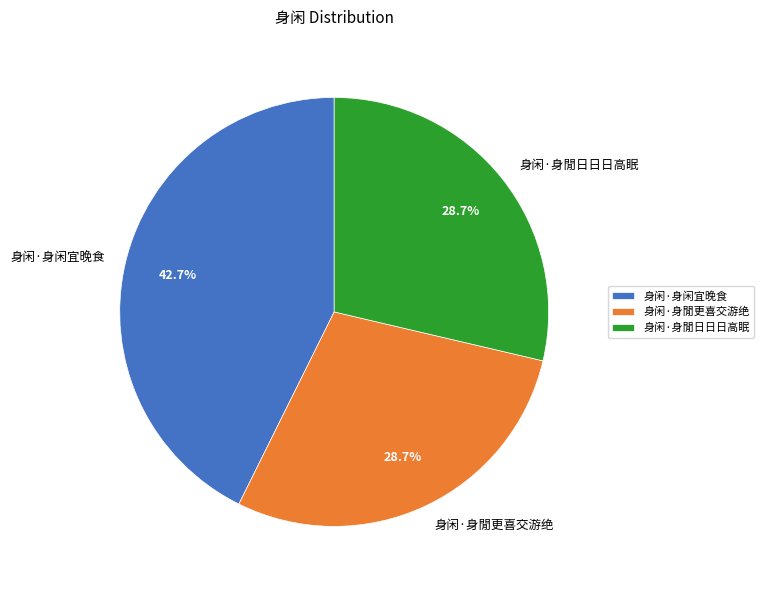

True or false: 身闲·身閒更喜交游绝 accounts for 29% of the total.

True